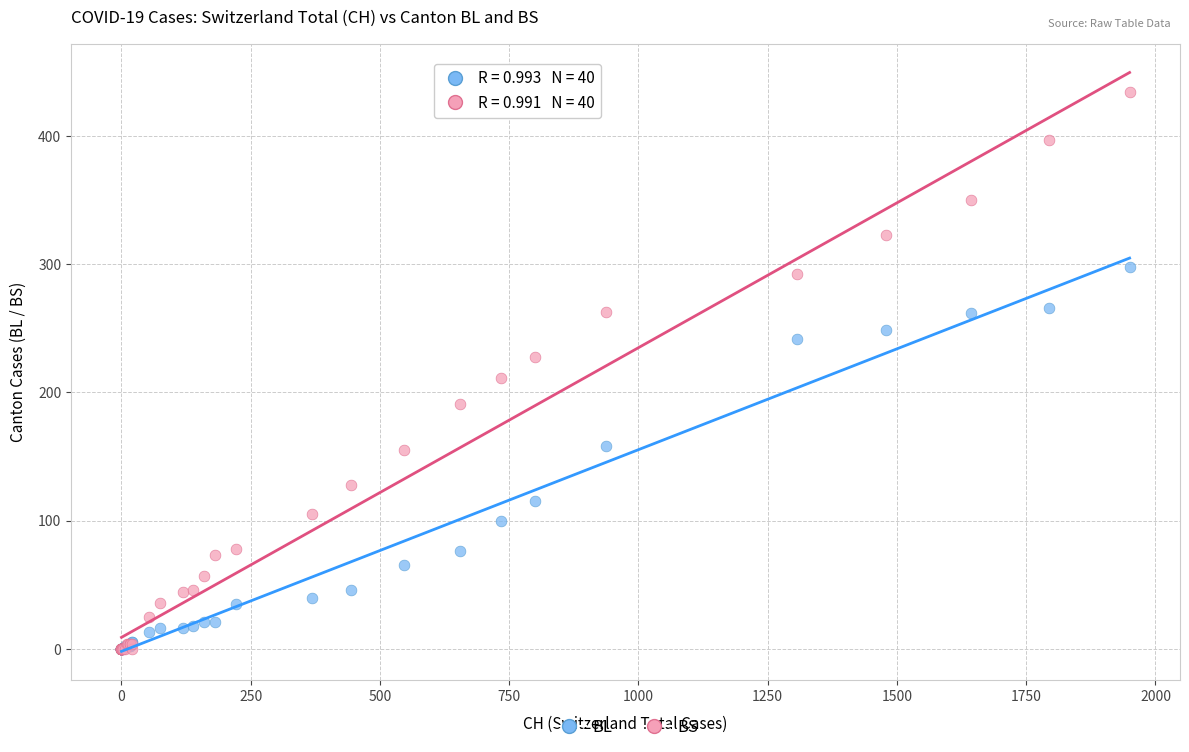

In the BS series, what Y value is closest to 217?

211